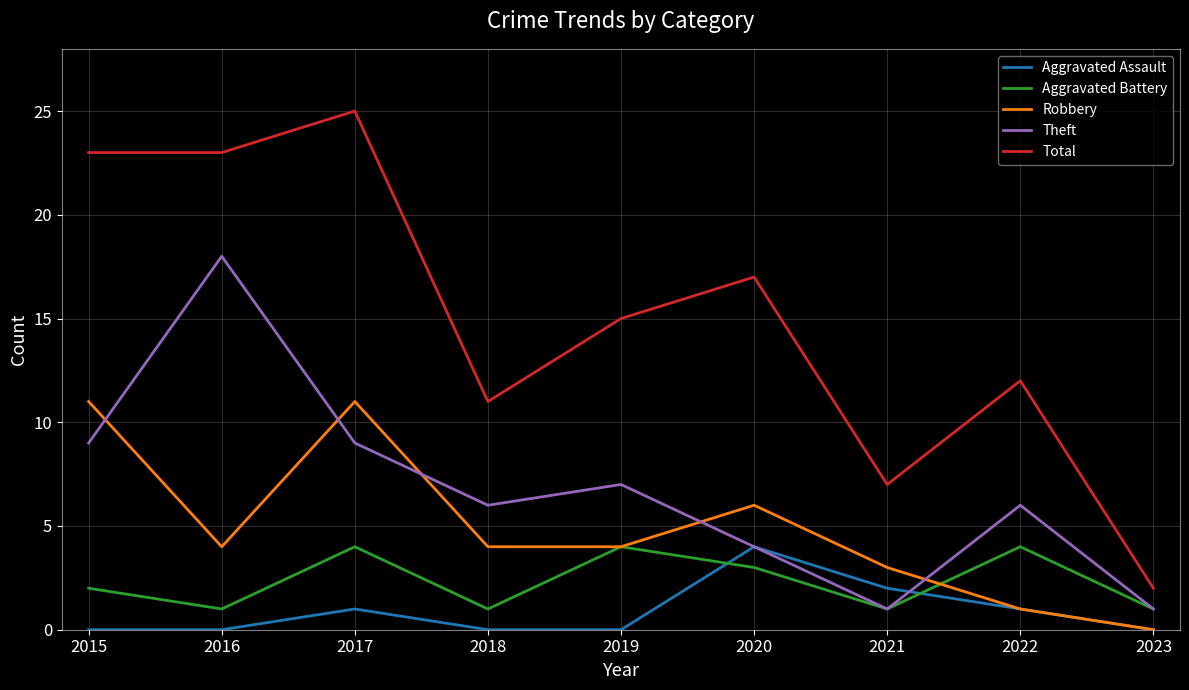

Which series has the largest total across all categories?

Total